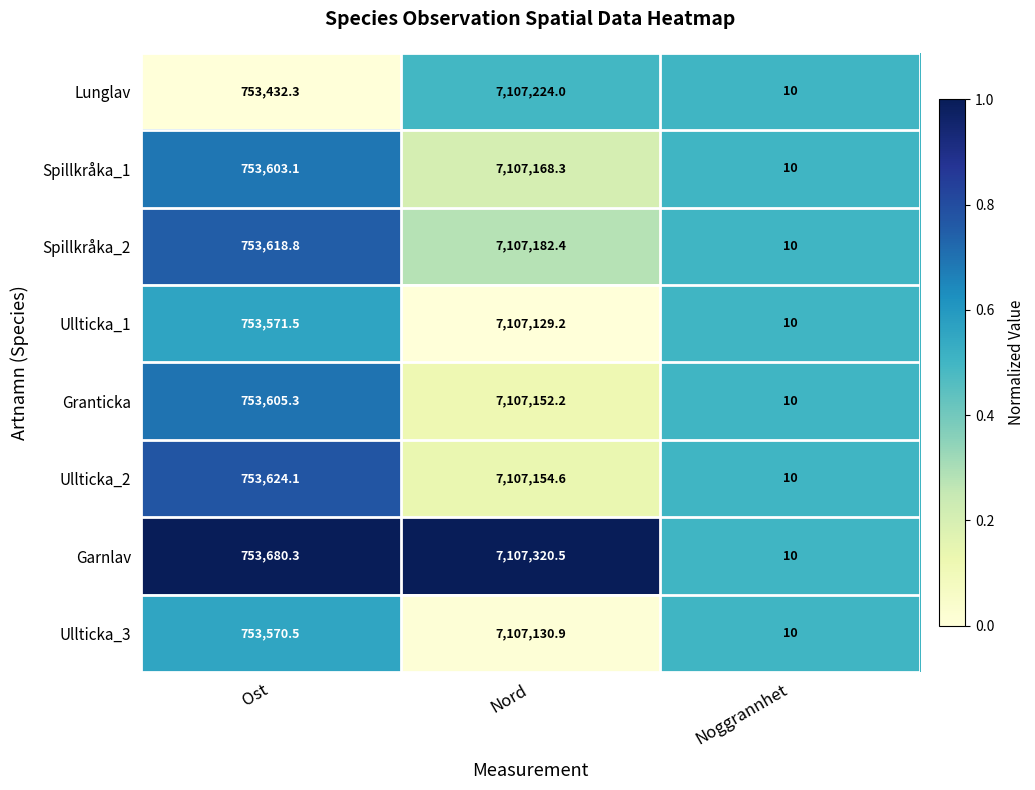

How many data points does each series have?

3